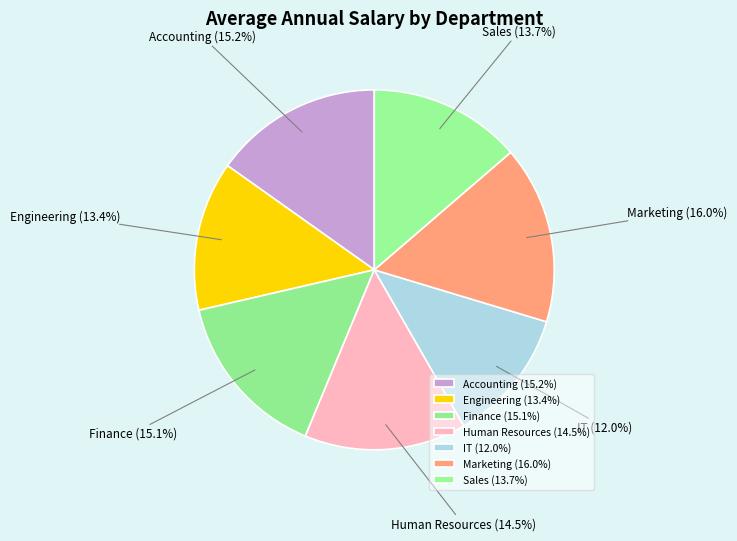

Approximately how many times larger is the value at Finance compared to Sales?

1.1